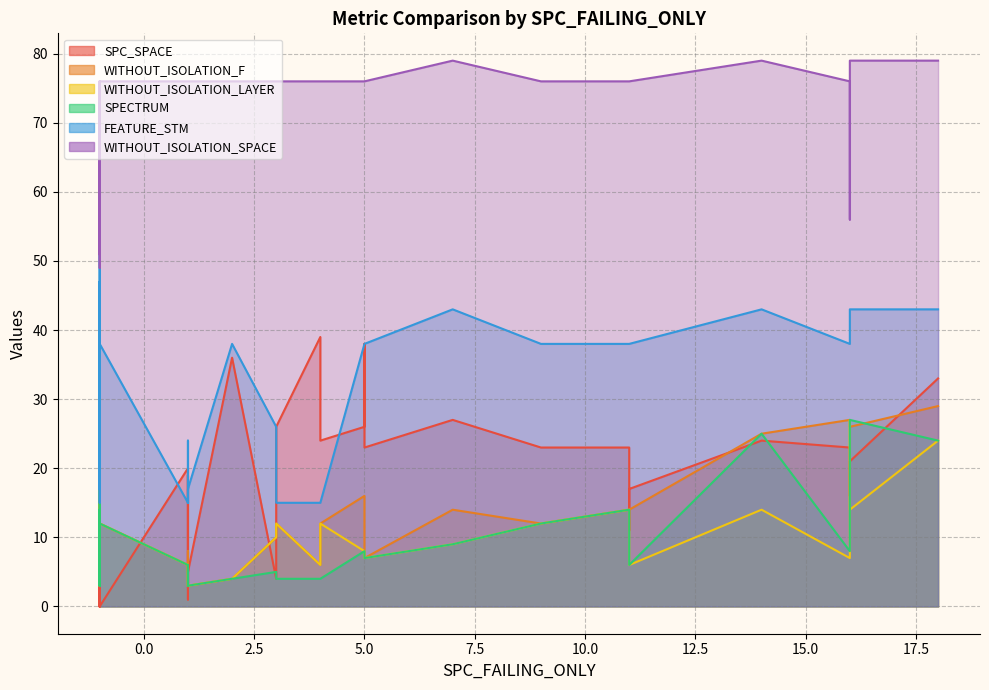

Rank the series at 26 from lowest to highest value.

SPECTRUM, SPC_SPACE, WITHOUT_ISOLATION_F, WITHOUT_ISOLATION_LAYER, FEATURE_STM, WITHOUT_ISOLATION_SPACE